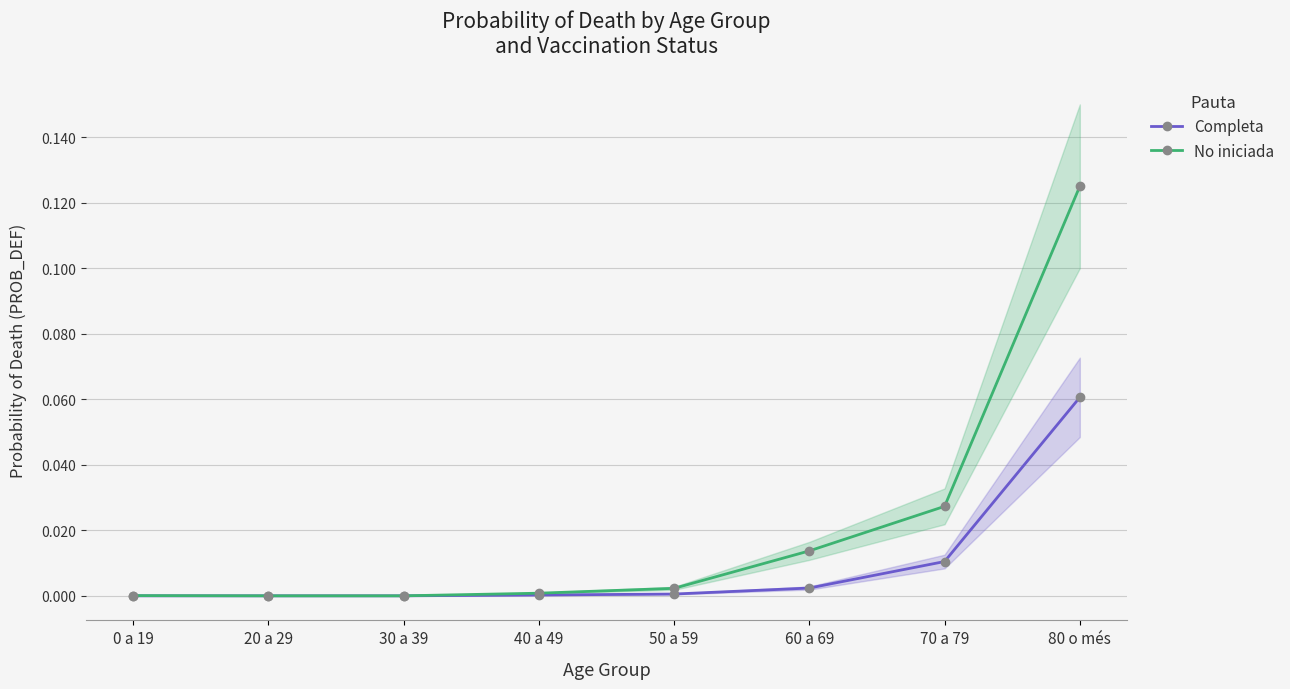

Reading left to right, transcribe all the data shown in this chart.

Completa: 0 a 19=0.0	20 a 29=0.0	30 a 39=0.0	40 a 49=0.0	50 a 59=0.0	60 a 69=0.0	70 a 79=0.0	80 o més=0.1
No iniciada: 0 a 19=0.0	20 a 29=0.0	30 a 39=0.0	40 a 49=0.0	50 a 59=0.0	60 a 69=0.0	70 a 79=0.0	80 o més=0.1